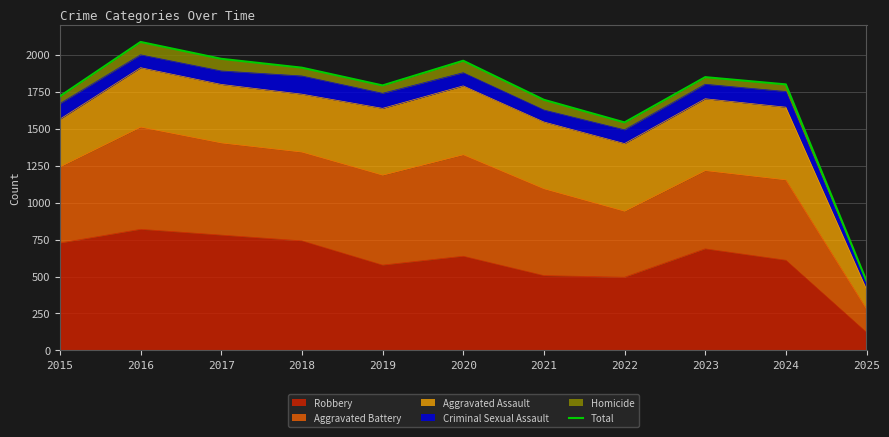

Reading left to right, what are all the values shown in this chart?

2015=1719	2016=2086	2017=1972	2018=1912	2019=1792	2020=1959	2021=1695	2022=1542	2023=1848	2024=1799	2025=470